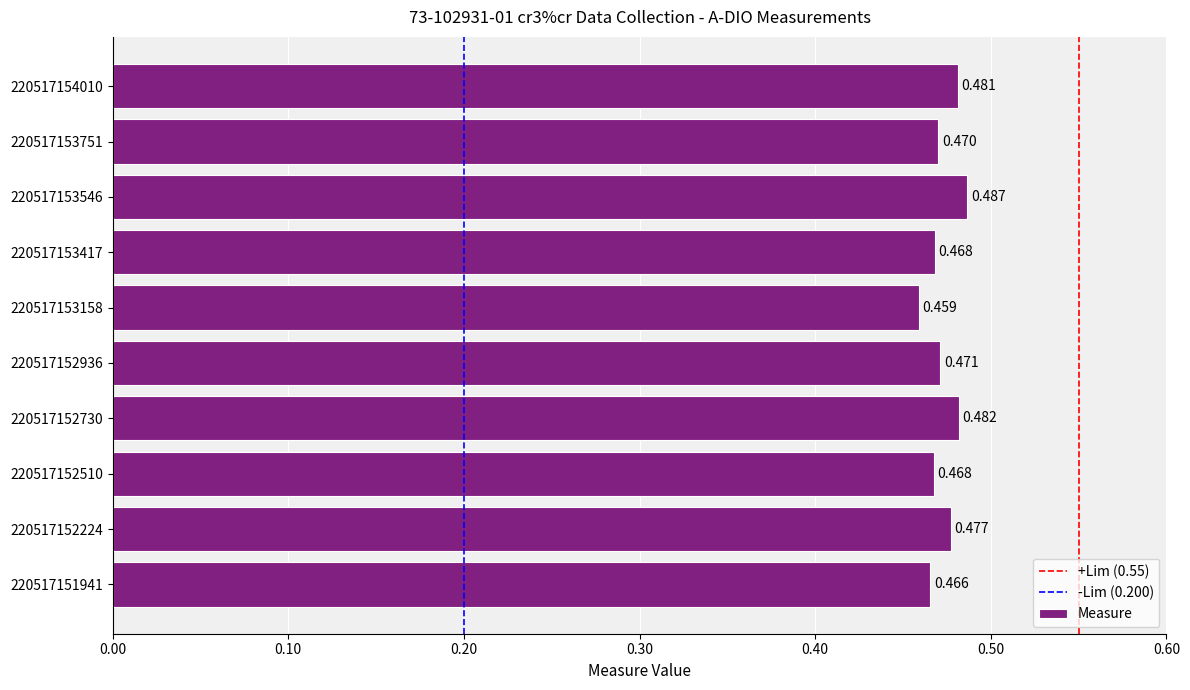

Are the bars grouped side by side (vs. stacked)?

No